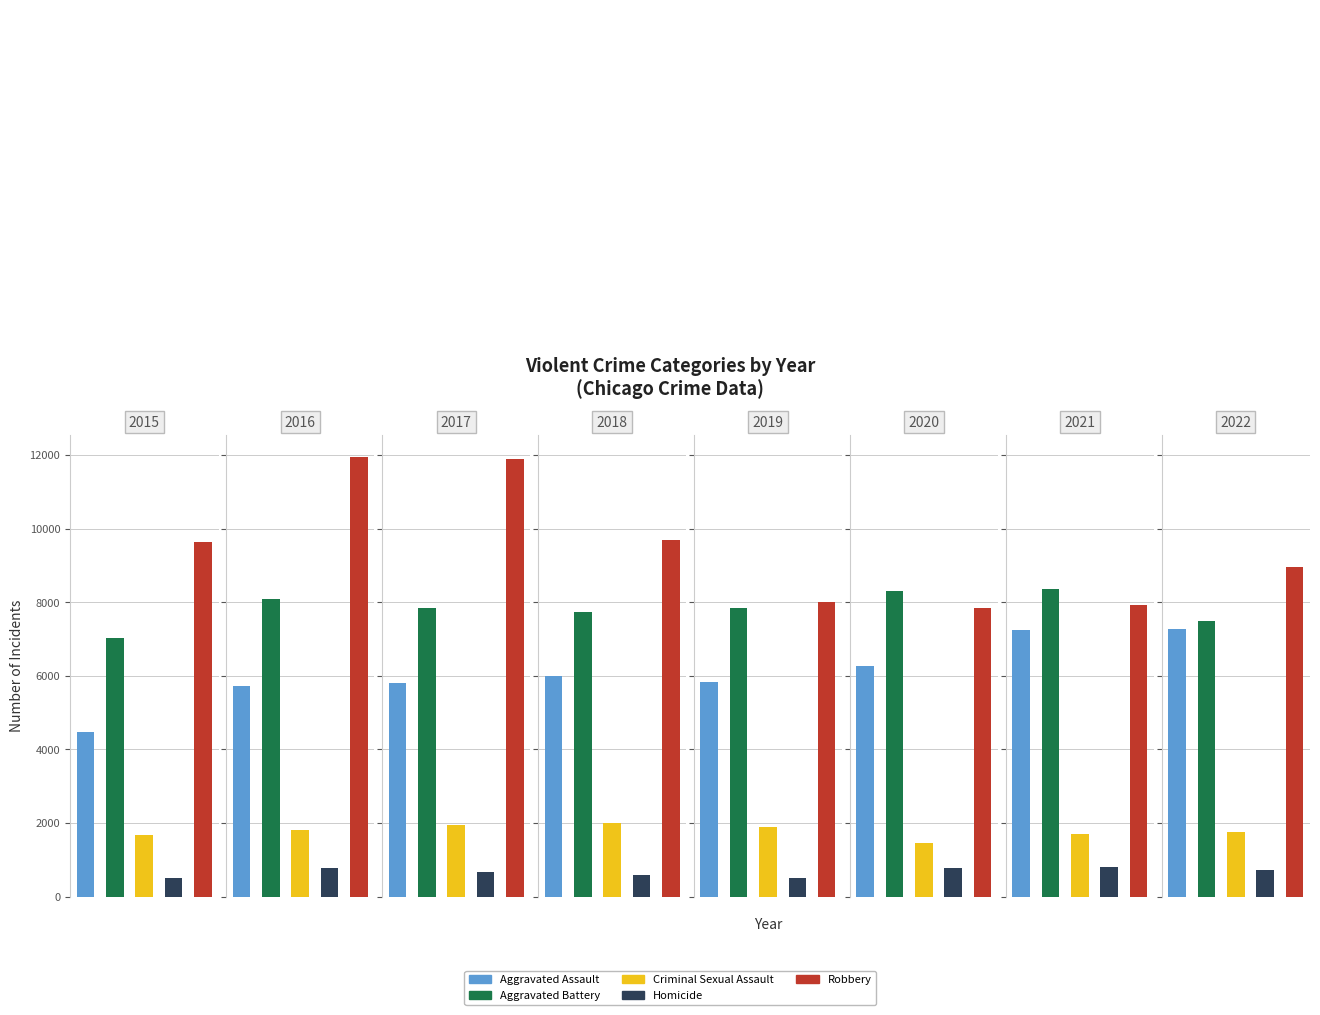

What is the minimum value shown in the chart?

496